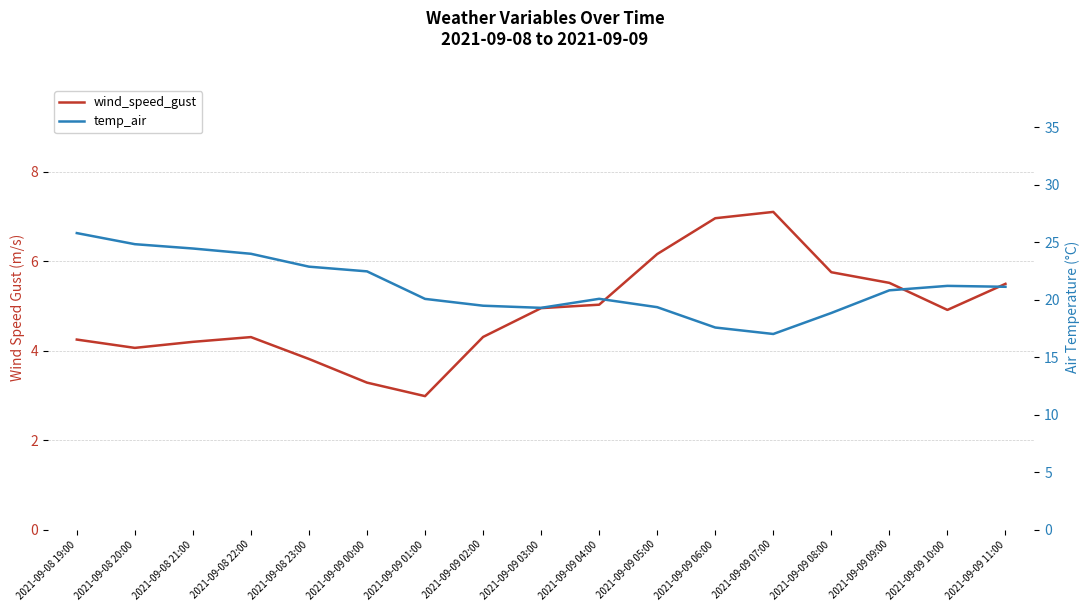

At which label does wind_speed_gust first exceed 4?

2021-09-08 19:00